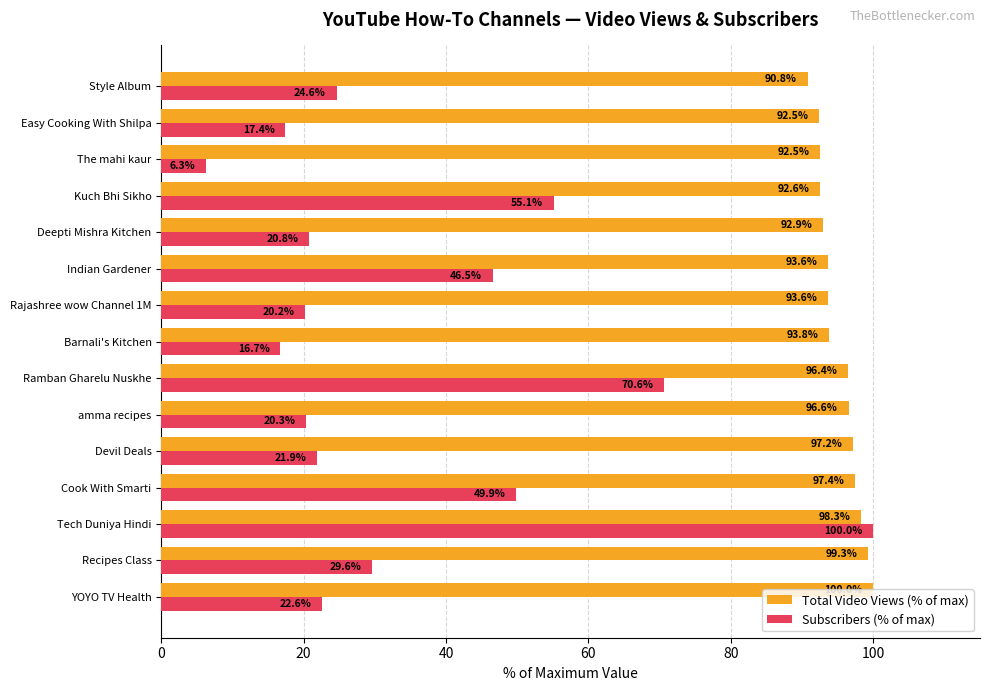

What is the minimum value for Subscribers (% of max)?

6.3